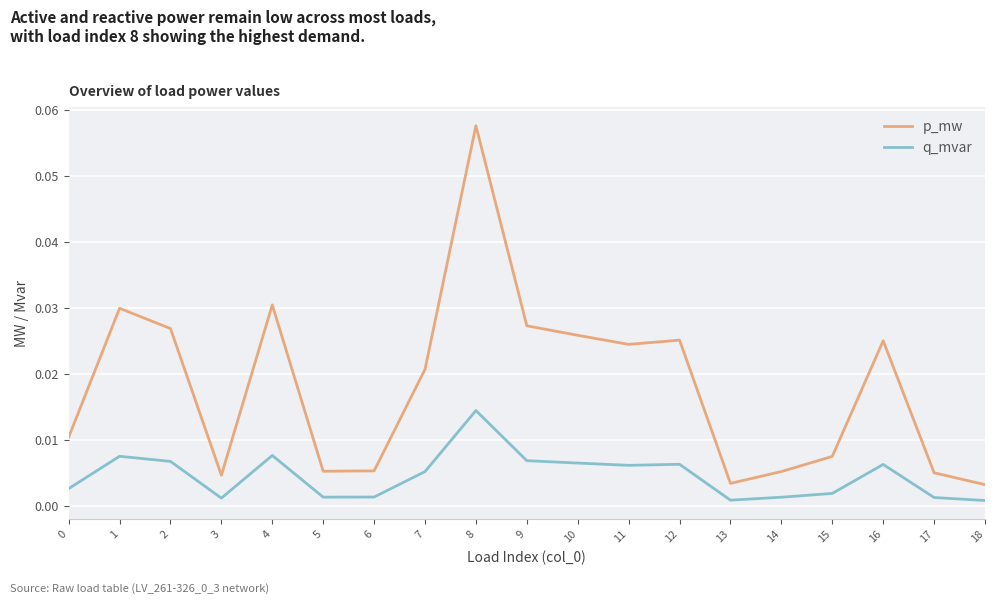

List the series in order of their peak value, highest first.

p_mw, q_mvar